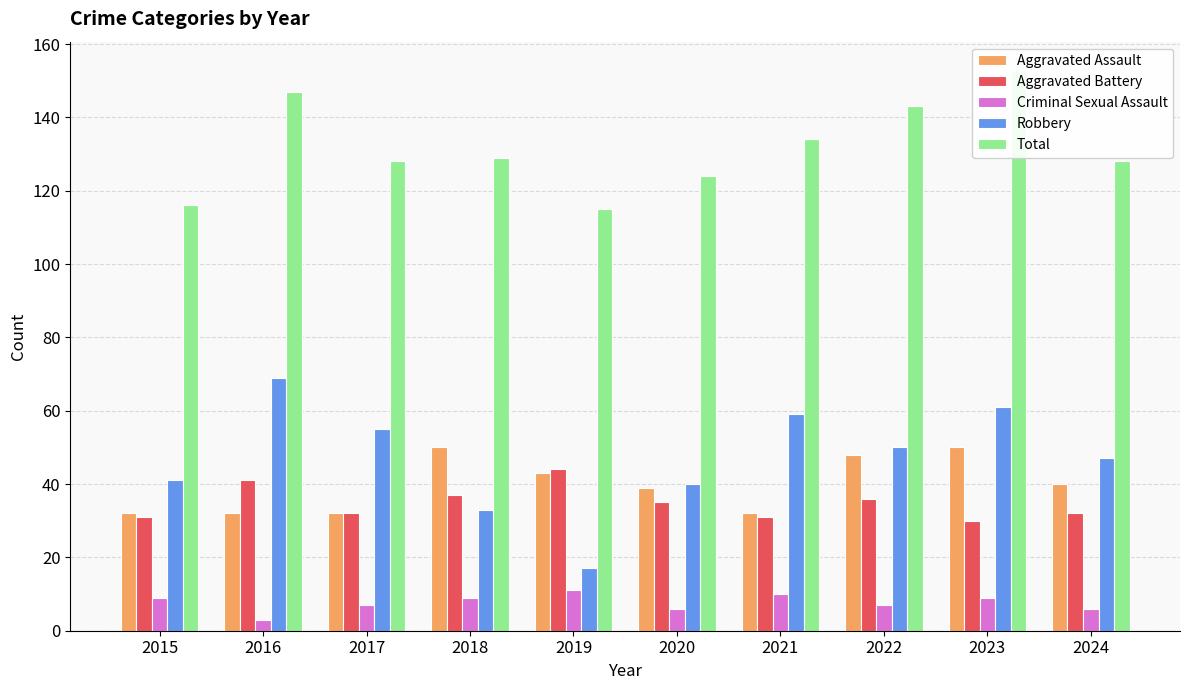

Reading left to right, what are all the values shown in this chart?

Aggravated Assault: 32	32	32	50	43	39	32	48	50	40
Aggravated Battery: 31	41	32	37	44	35	31	36	30	32
Criminal Sexual Assault: 9	3	7	9	11	6	10	7	9	6
Robbery: 41	69	55	33	17	40	59	50	61	47
Total: 116	147	128	129	115	124	134	143	153	128